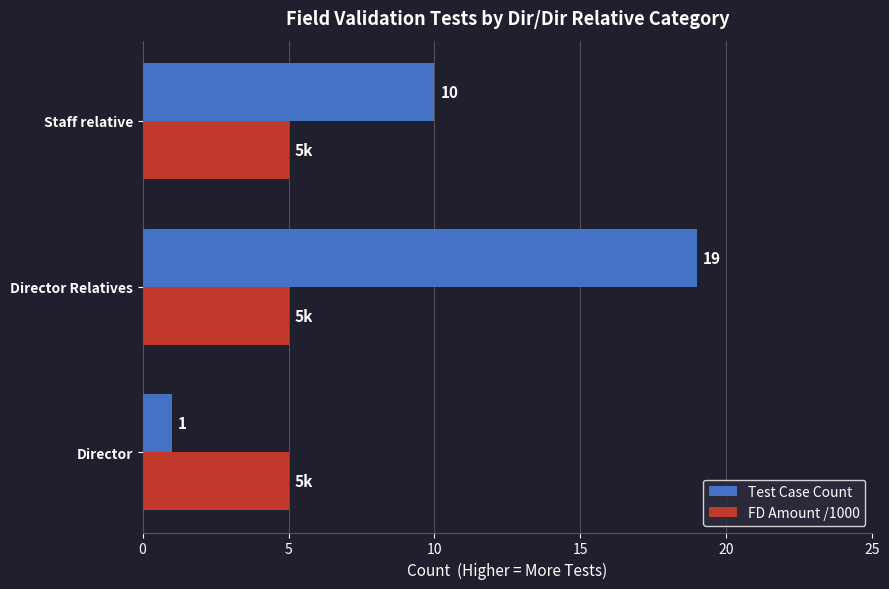

Rank the categories by Test Case Count value from lowest to highest.

Director, Staff relative, Director Relatives